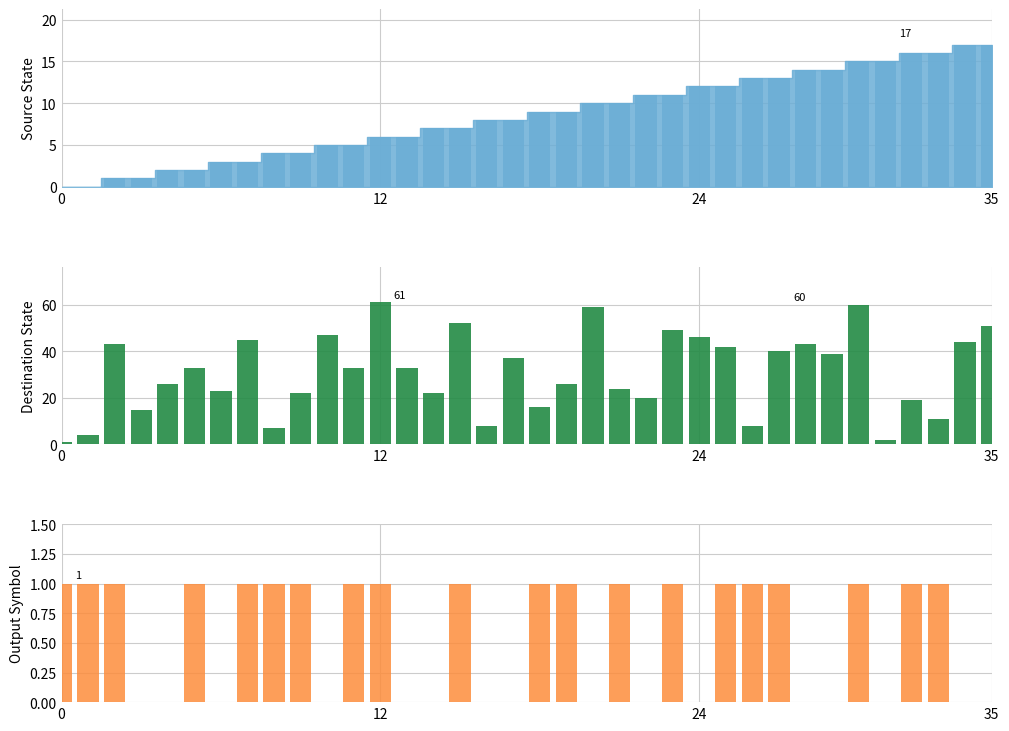

What is the highest value of the output_symbol series?

1